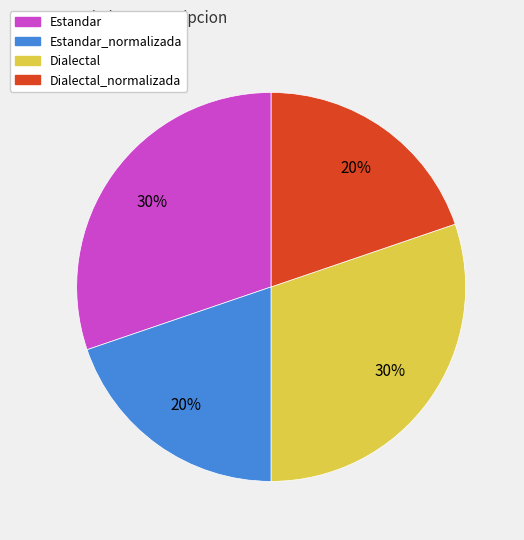

Is there a majority slice in this chart?

No